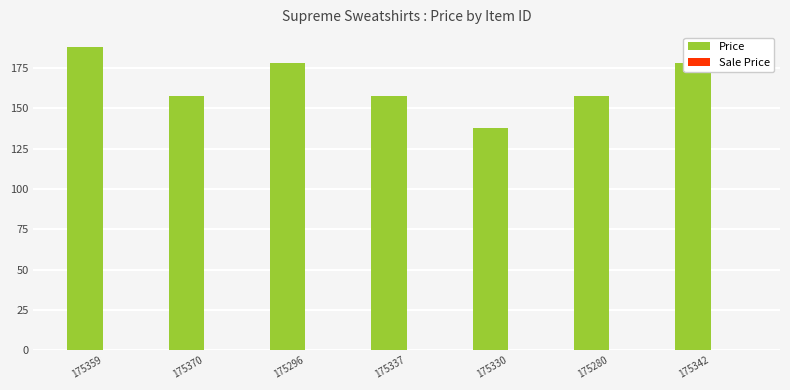

What is the maximum value shown in the chart?

188